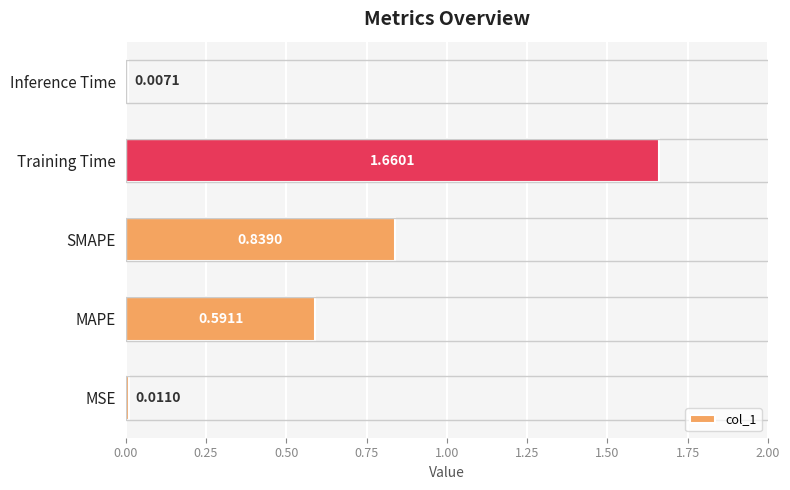

Between Training Time and MAPE, which is larger?

Training Time